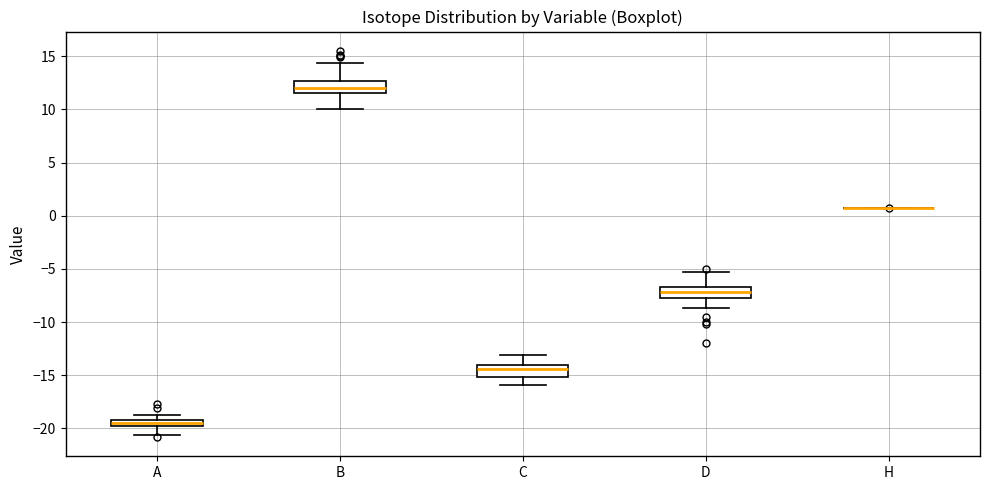

Where does the lower whisker of the box for A end on the y-axis? The values are not printed on the chart, so give them approximately, as read against the axis.

-20.5